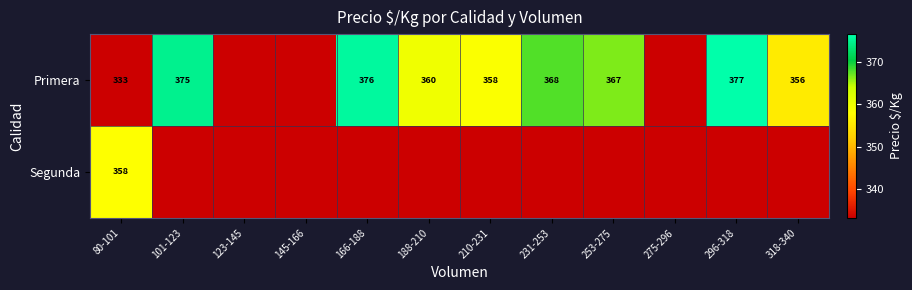

The Primera series shows 173 at 318-340. True or false?

False